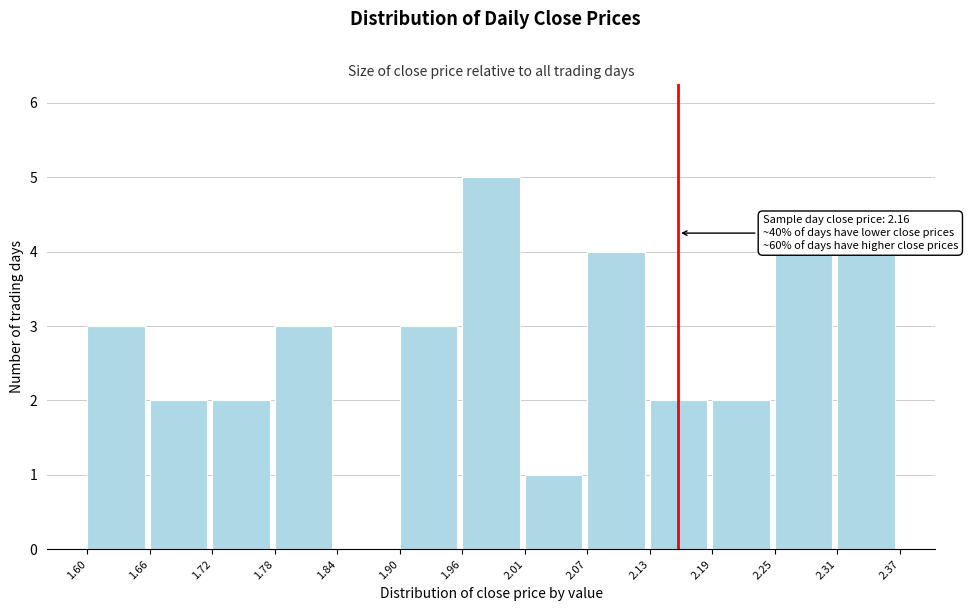

Over which range of the x-axis is the bar tallest?

1.96 to 2.01